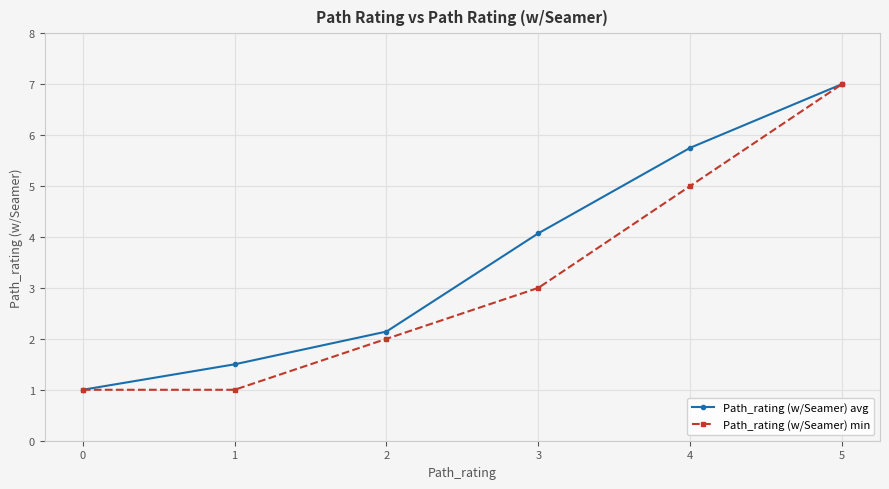

What is the value of the Path_rating (w/Seamer) min point at the 5th from the left?

5.0